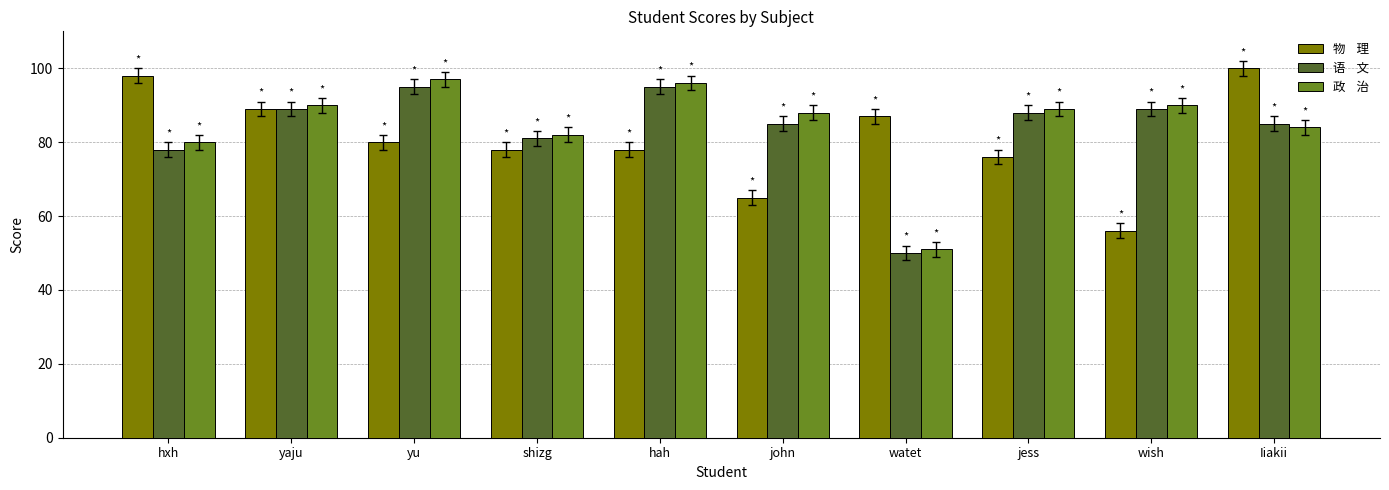

What is the total value across all series at watet?

188